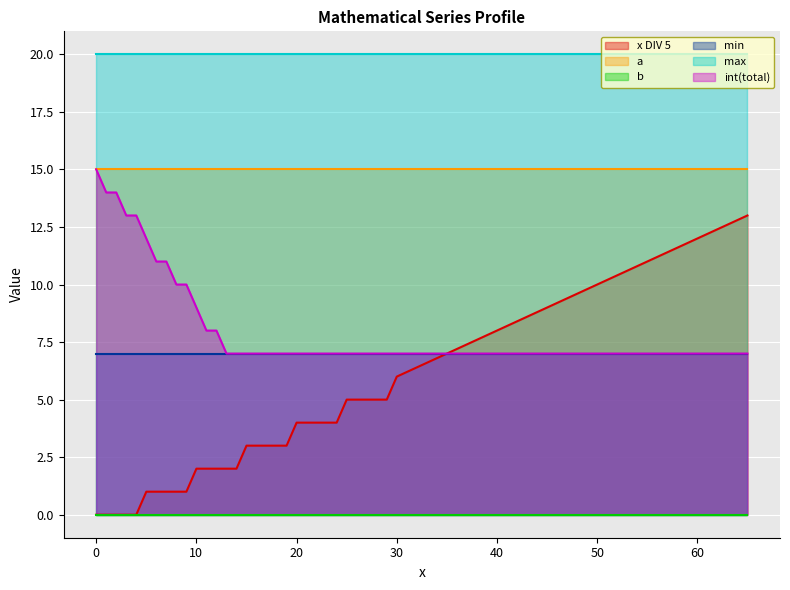

Reading right to left, what are all the values shown in this chart?

x DIV 5: 13	12	11	10	9	8	7	6	5	5	5	5	5	4	4	4	4	4	3	3	3	3	3	2	2	2	2	2	1	1	1	1	1	0	0	0	0	0
a: 15	15	15	15	15	15	15	15	15	15	15	15	15	15	15	15	15	15	15	15	15	15	15	15	15	15	15	15	15	15	15	15	15	15	15	15	15	15
b: 0	0	0	0	0	0	0	0	0	0	0	0	0	0	0	0	0	0	0	0	0	0	0	0	0	0	0	0	0	0	0	0	0	0	0	0	0	0
min: 7	7	7	7	7	7	7	7	7	7	7	7	7	7	7	7	7	7	7	7	7	7	7	7	7	7	7	7	7	7	7	7	7	7	7	7	7	7
max: 20	20	20	20	20	20	20	20	20	20	20	20	20	20	20	20	20	20	20	20	20	20	20	20	20	20	20	20	20	20	20	20	20	20	20	20	20	20
int(total): 7	7	7	7	7	7	7	7	7	7	7	7	7	7	7	7	7	7	7	7	7	7	7	7	7	8	8	9	10	10	11	11	12	13	13	14	14	15